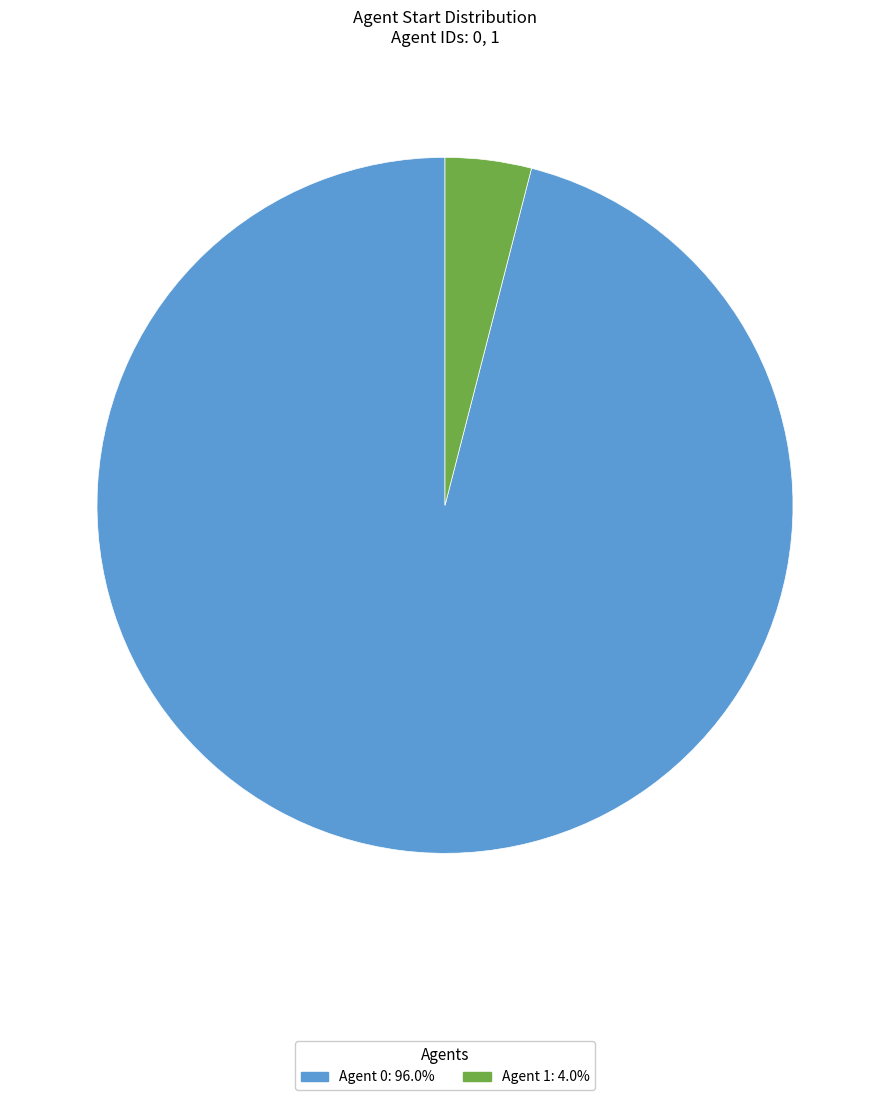

Is there any slice that represents more than half of the pie?

Yes